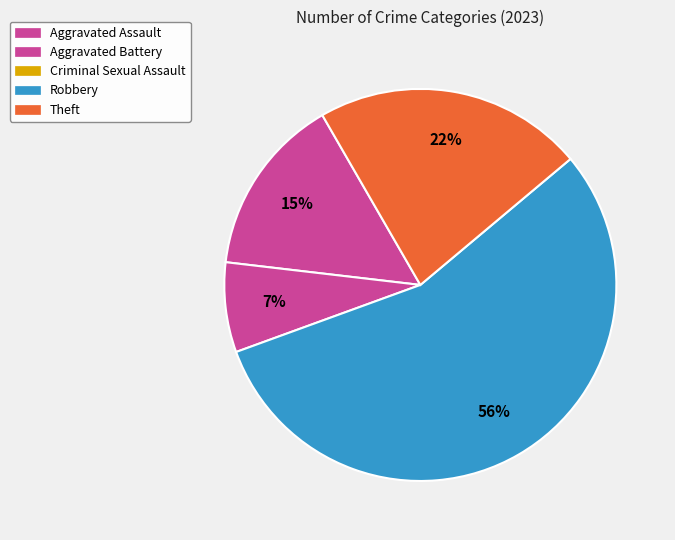

Which category has the smallest portion of the pie?

Criminal Sexual Assault